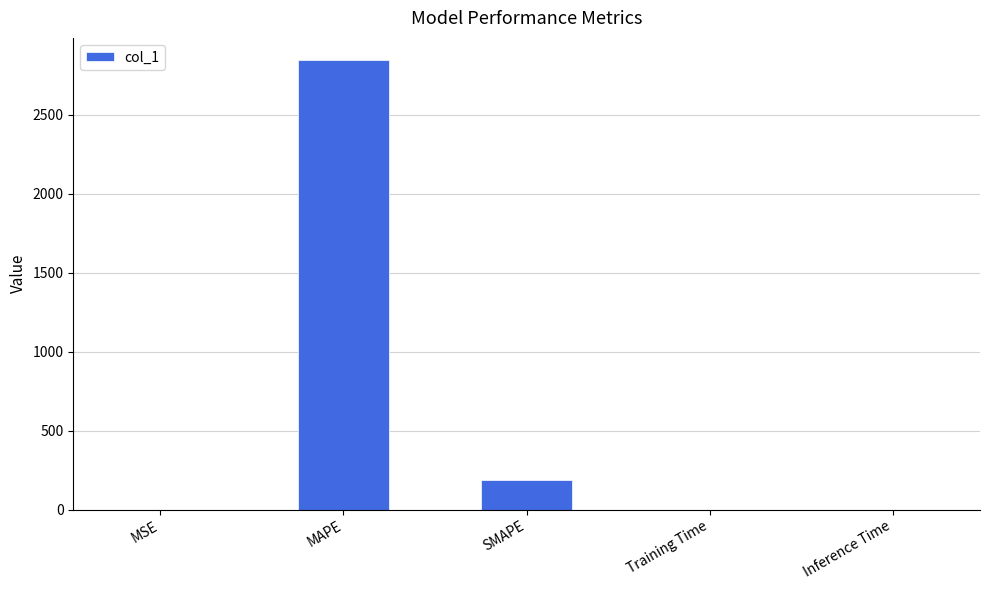

What is the sum of all values?

3033.2